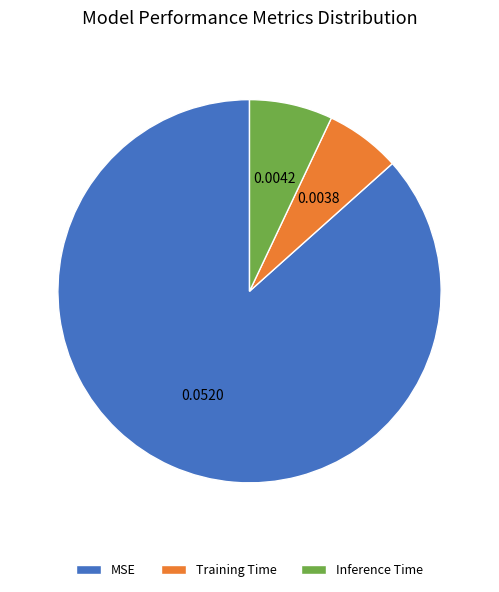

True or false: Training Time accounts for 1% of the total.

False